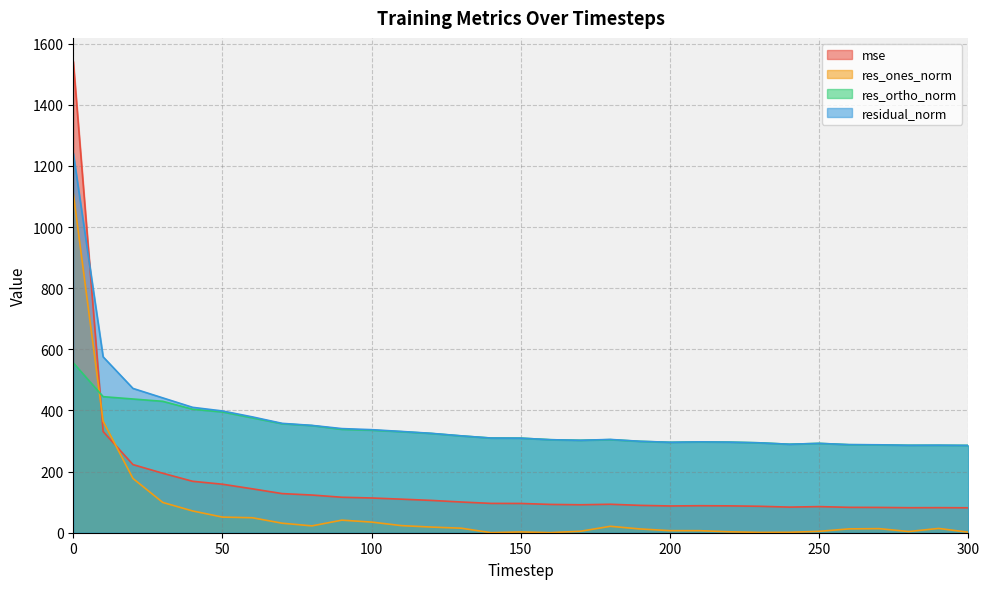

What is the sum of the res_ones_norm values at 90 and 300?

42.8